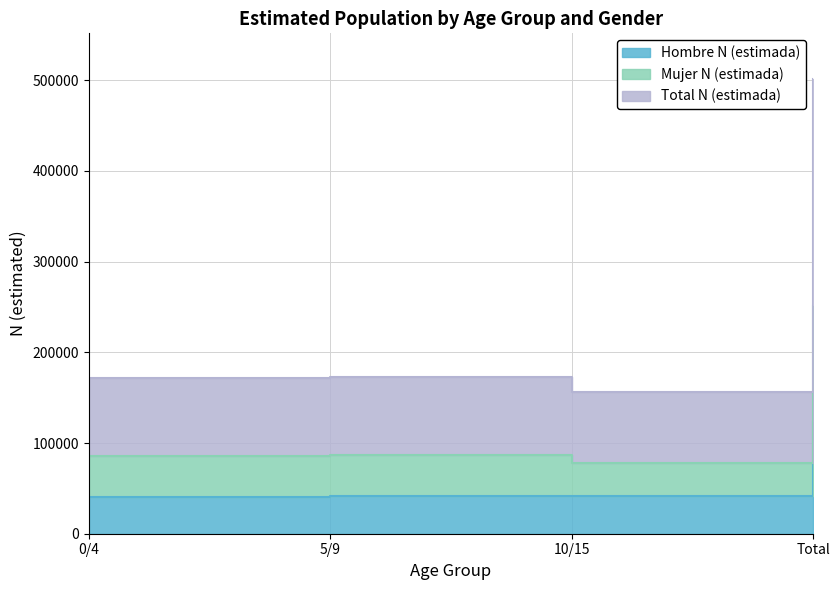

Which series has the largest total across all categories?

Mujer N (estimada)